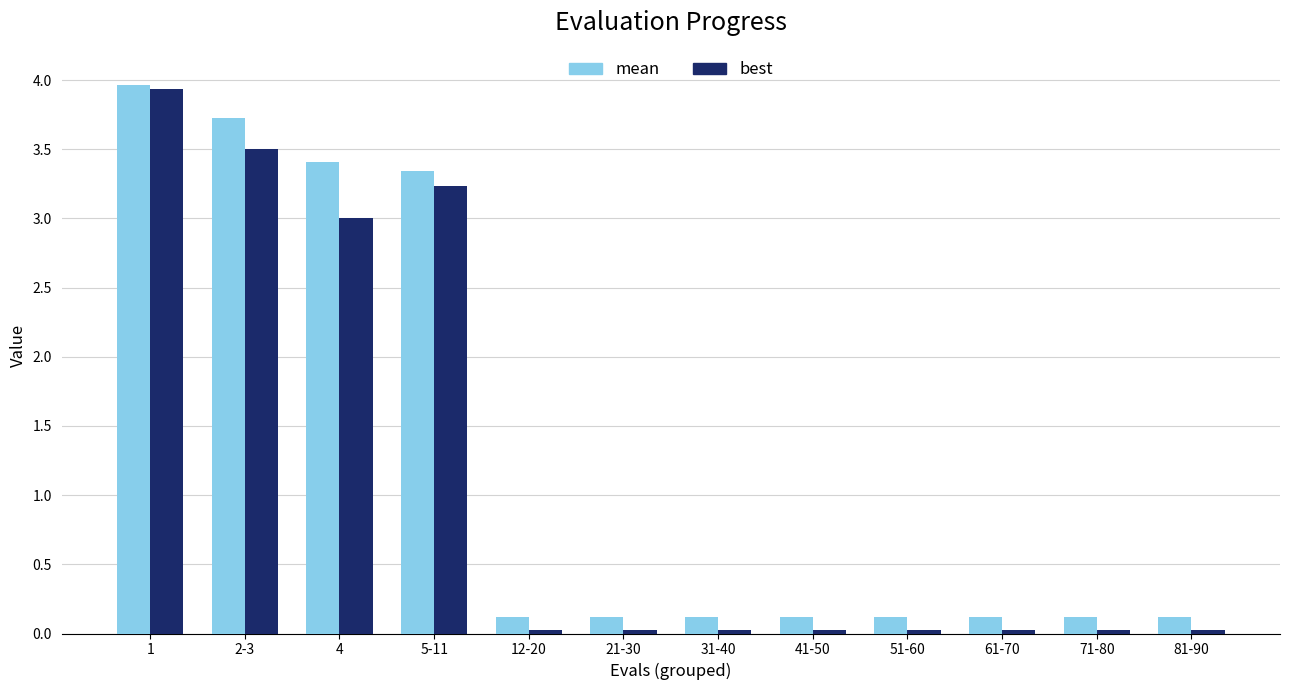

What is the approximate value of mean at 81-90?

0.1